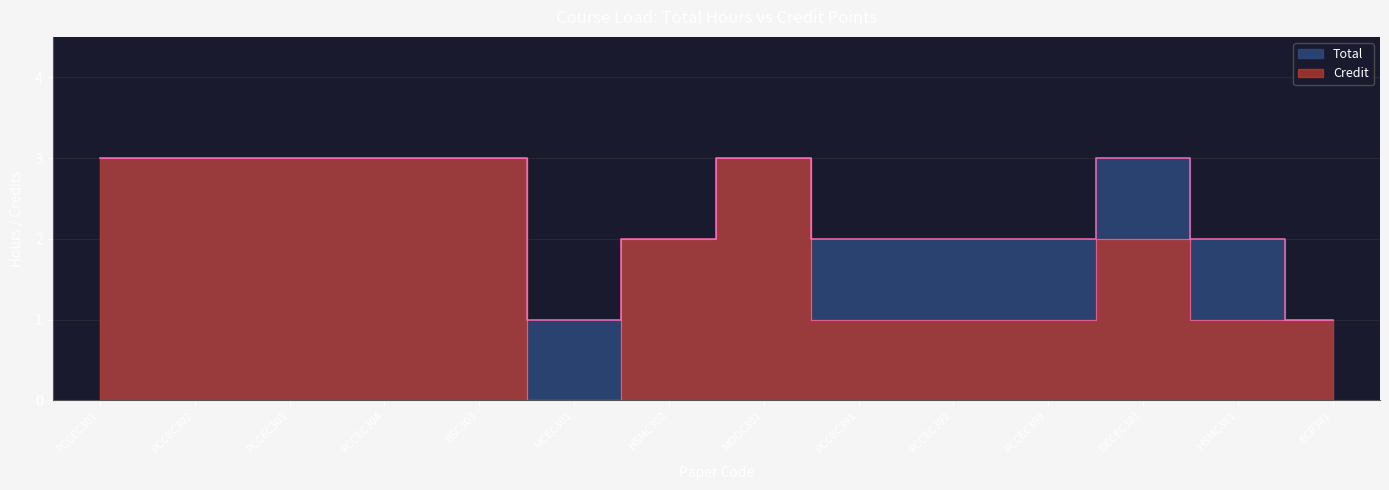

Between HSMC302 and ECP381, which series saw the biggest shift?

Credit